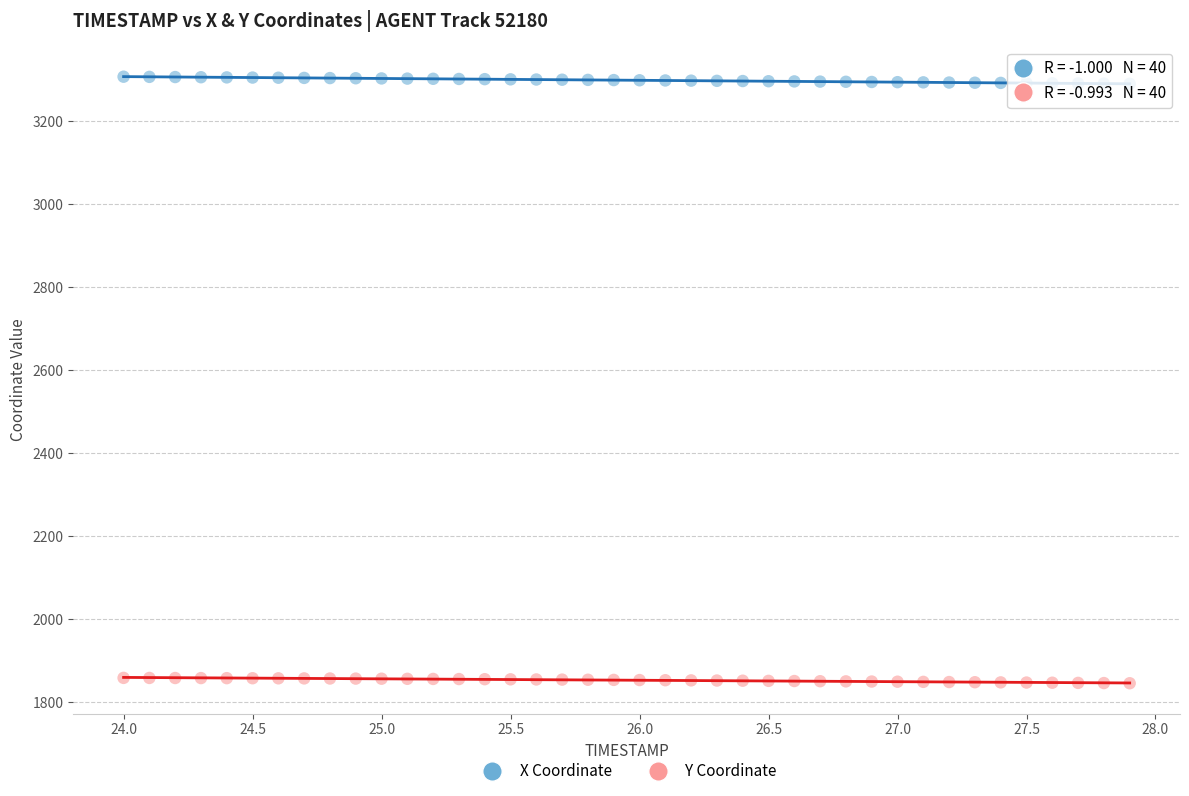

Across all data points, what is the range of X values (max minus min)?

3.9